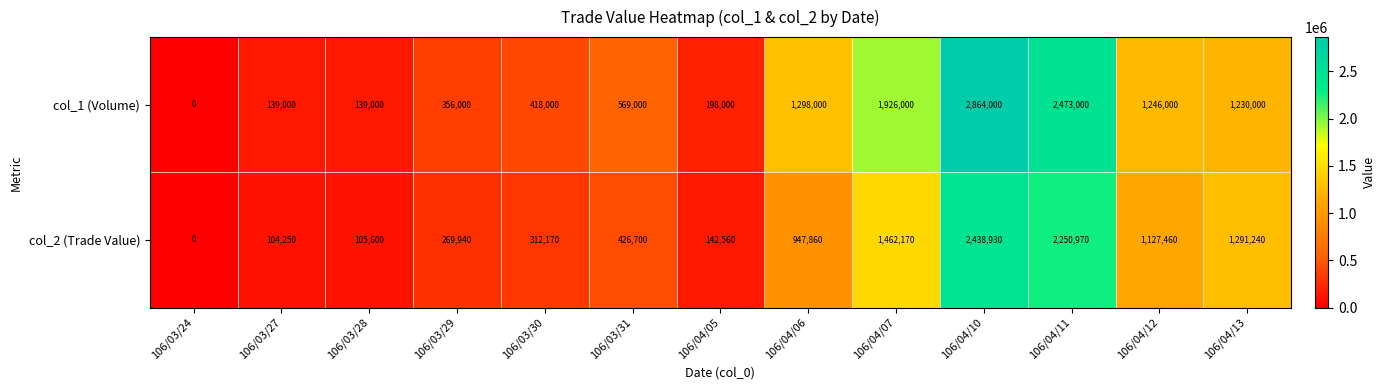

How many values in col_1 (Volume) are above zero?

12